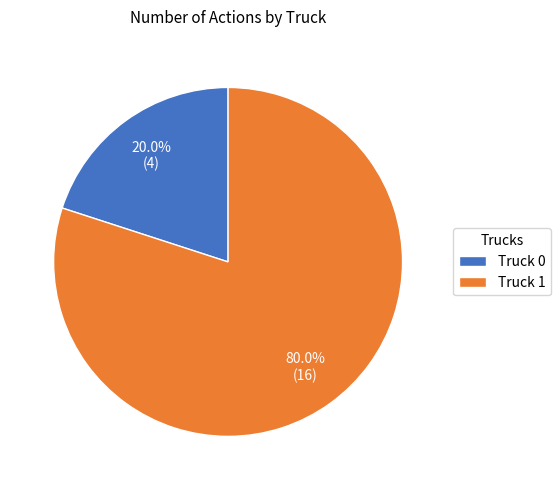

True or false: Truck 1 accounts for 80% of the total.

True